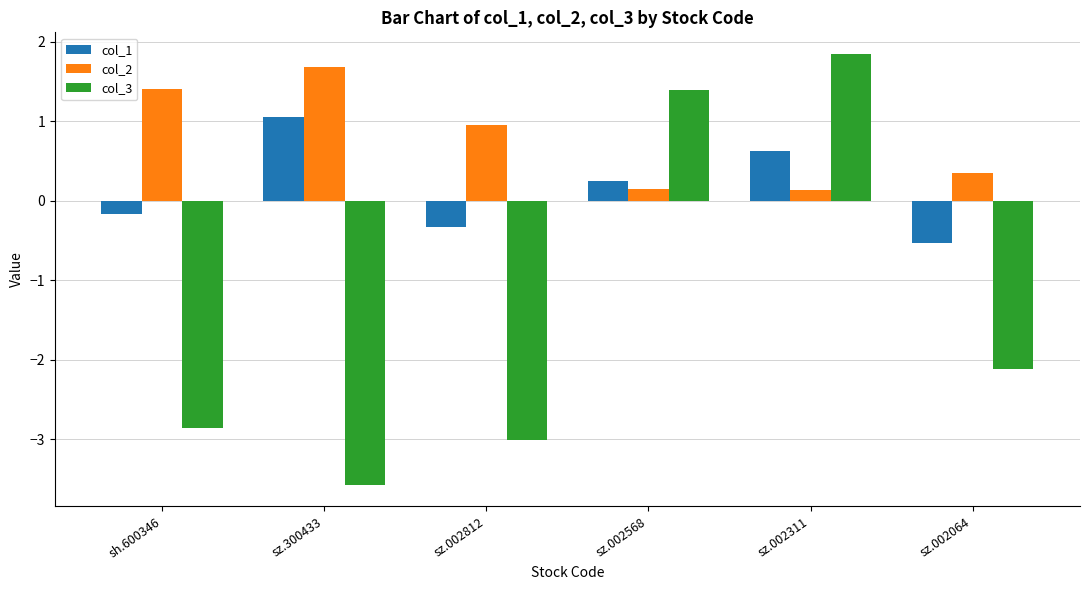

What is the total value across all series at sz.002568?

1.8